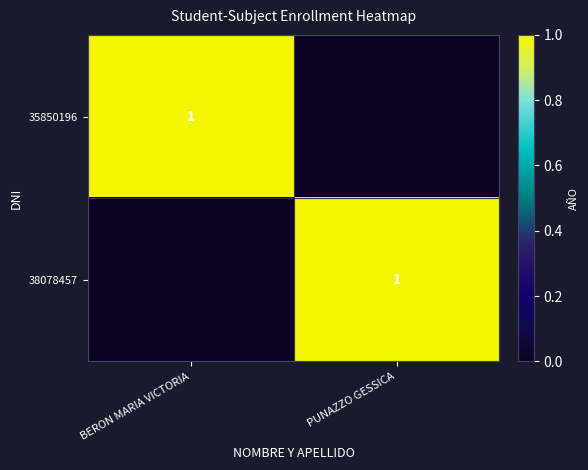

True or false: 35850196 has a value of 1 at BERON MARIA VICTORIA.

True